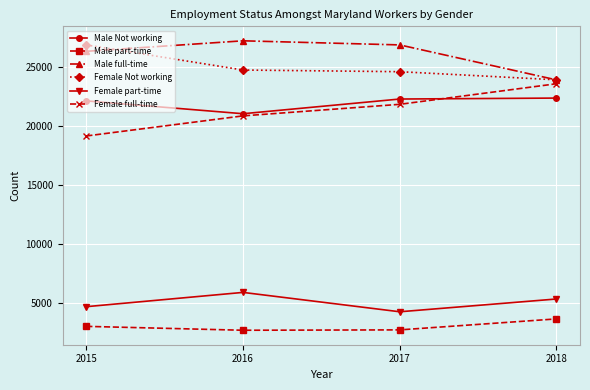

What is the value of the Female part-time point at the 3rd from the left?

4254